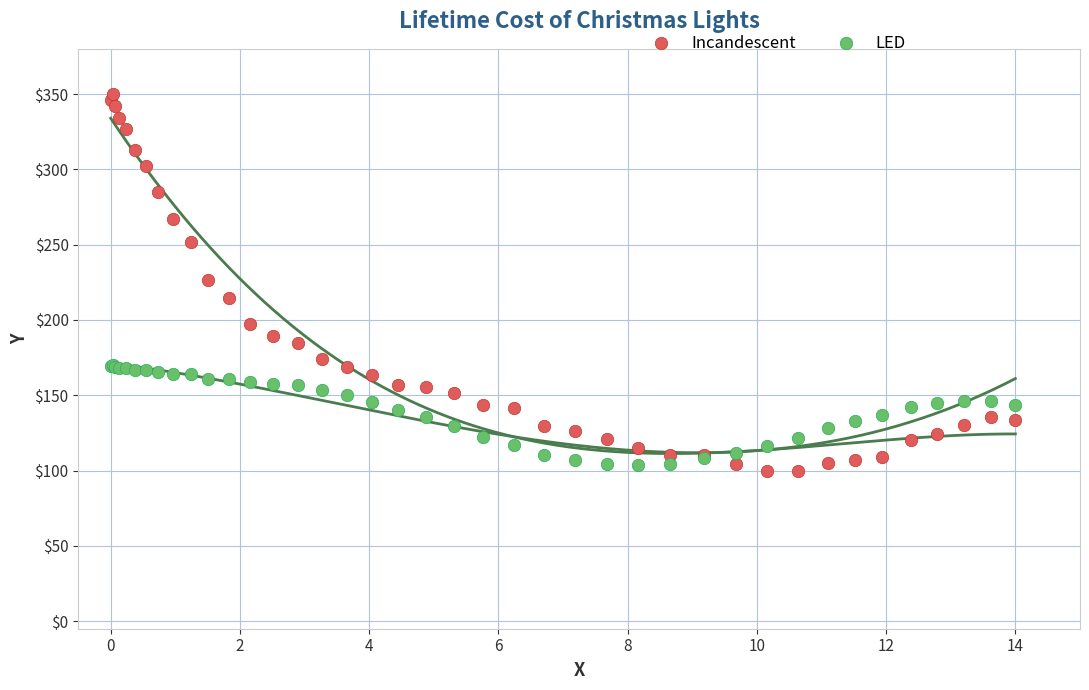

What is the X range (max minus min) for the scatter plot?

14.0